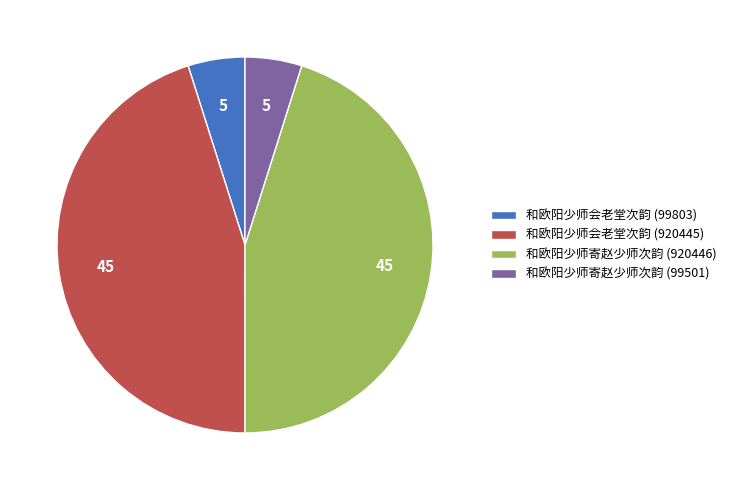

Is it true that 和欧阳少师会老堂次韵 (920445) is 45% of the pie?

True